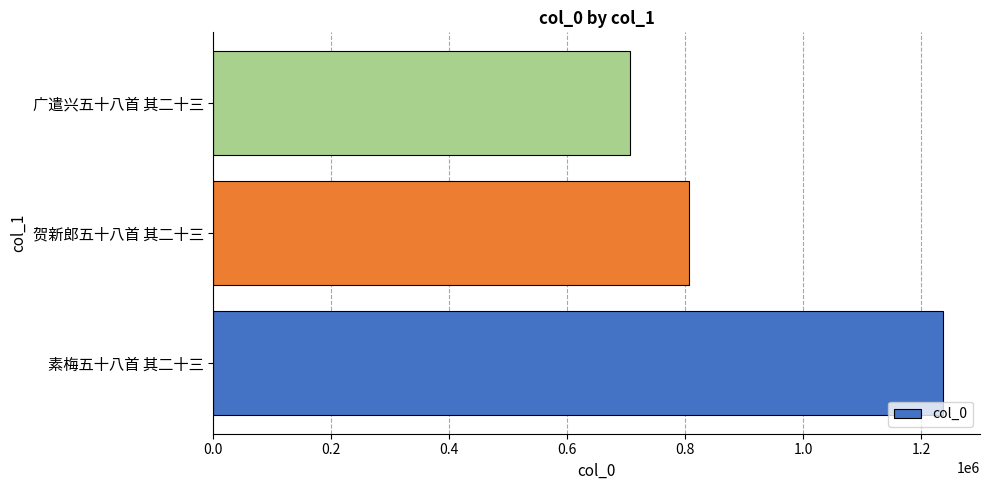

Count the values in the range 706922 to 1237757.

3